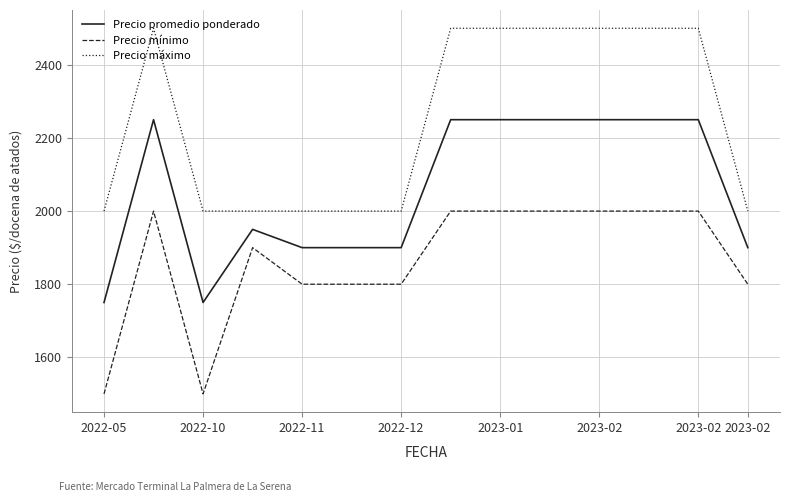

What is the lowest value of the Precio promedio ponderado series?

1750